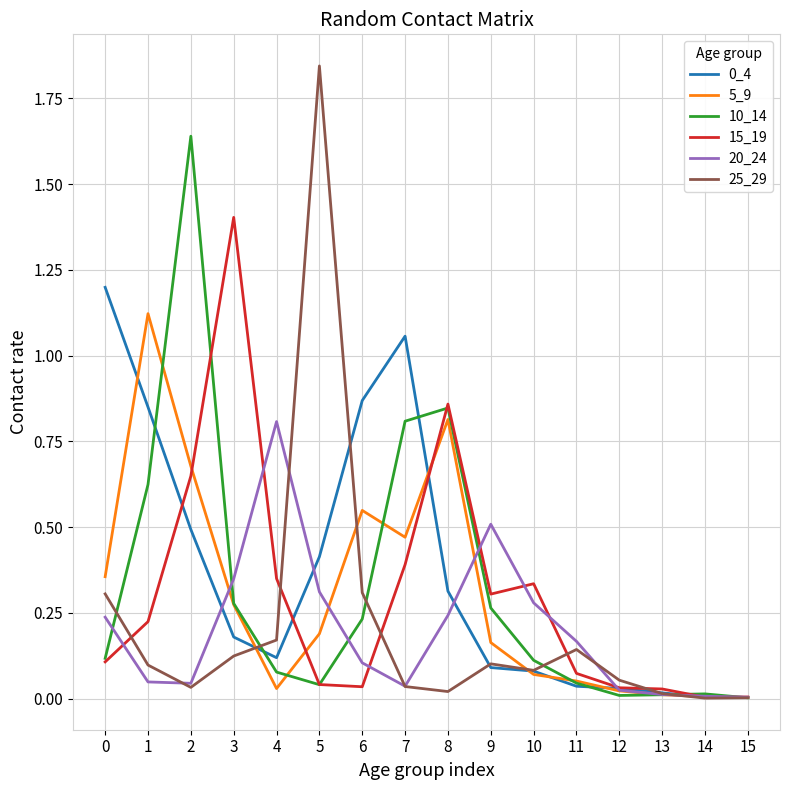

Which series has the largest range (max minus min)?

25_29